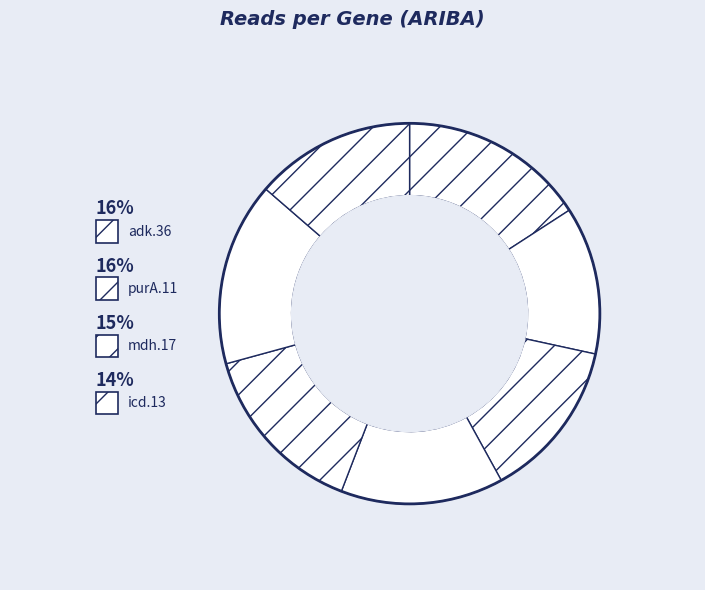

Count the number of slices in the pie.

7